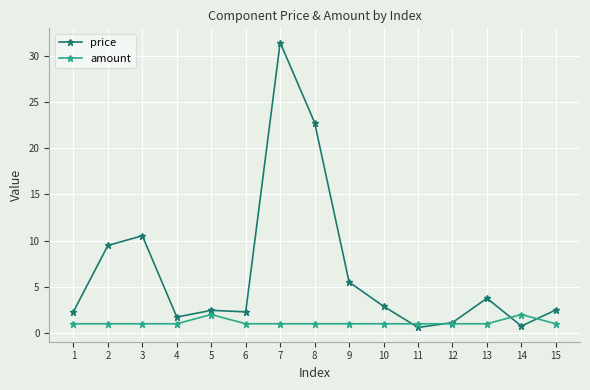

Is the value of amount at 11 greater than the value of price at 2?

No